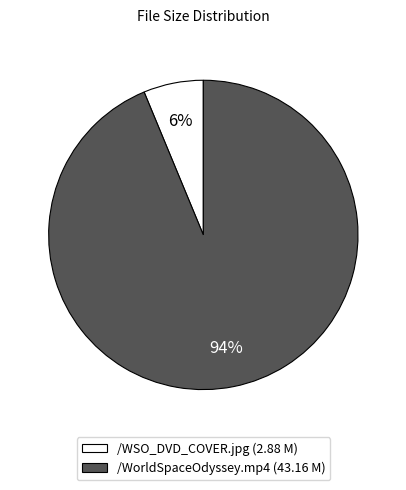

To the nearest percent, what is the combined percentage of /WSO_DVD_COVER.jpg and /WorldSpaceOdyssey.mp4?

100%